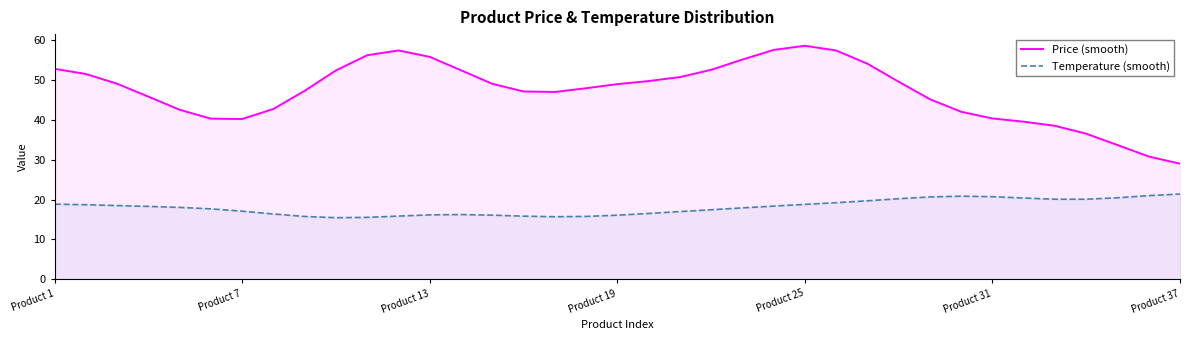

Read the Temperature (smooth) value at 34.

20.4